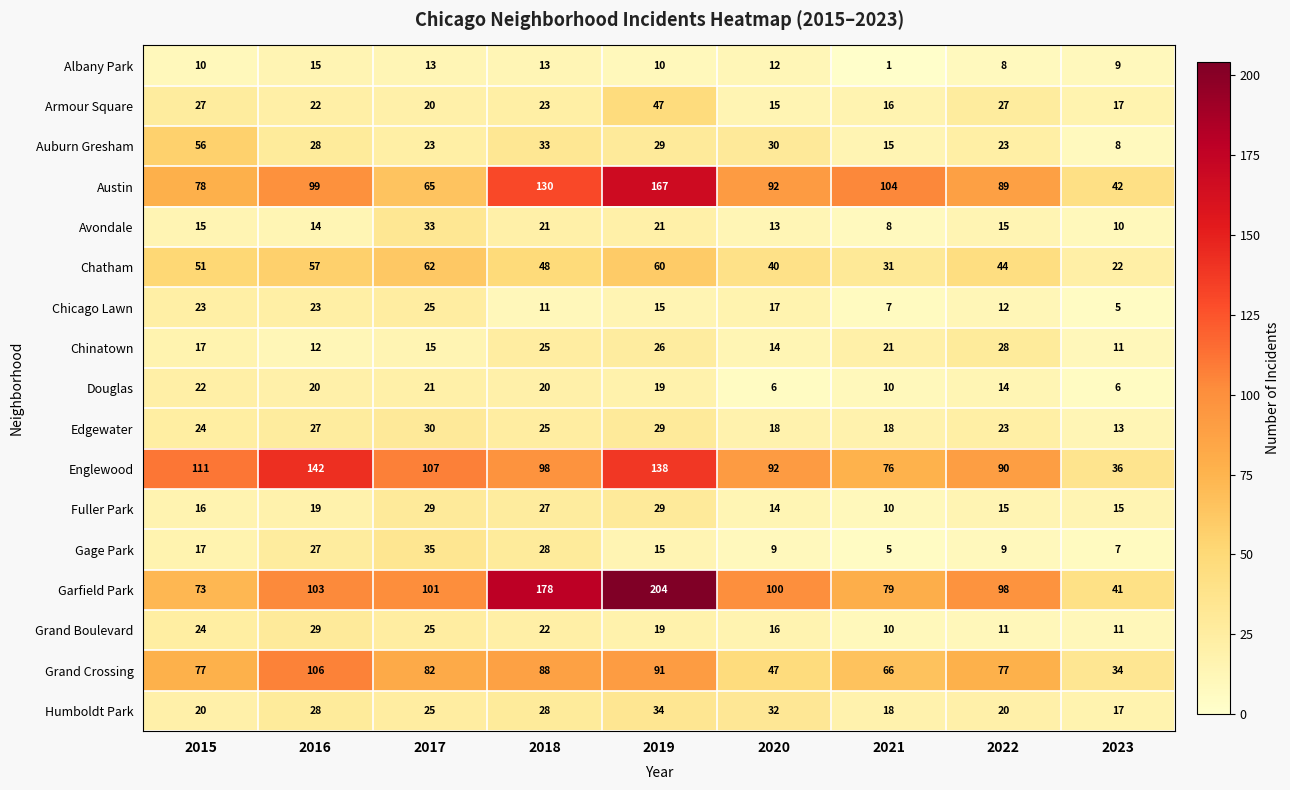

What is the average value of the Chinatown series?

19